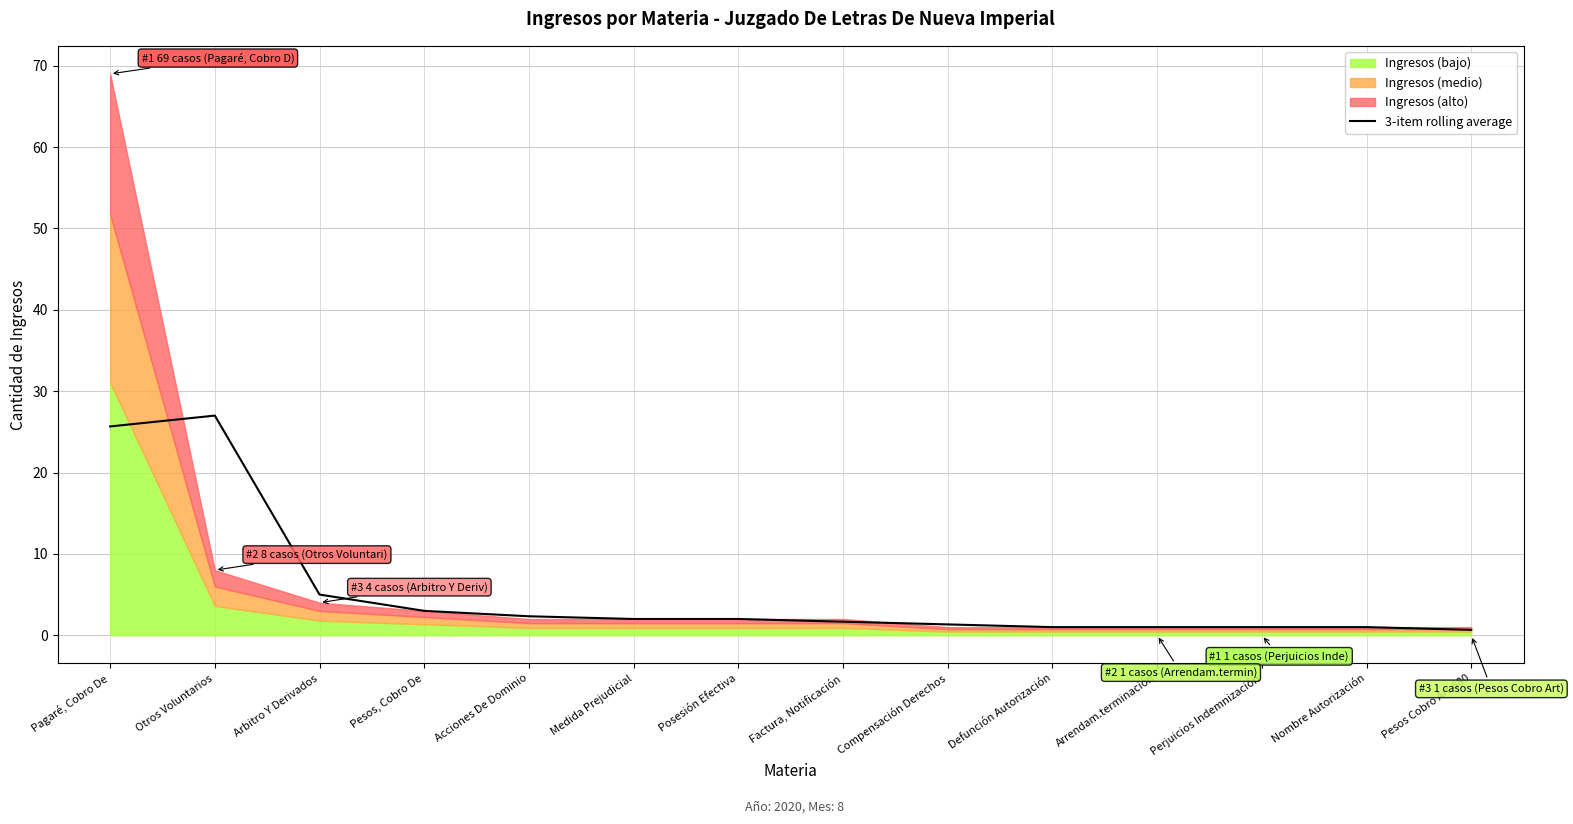

Reading left to right, extract all data points from this chart.

25.7	27.0	5.0	3.0	2.3	2.0	2.0	1.7	1.3	1.0	1.0	1.0	1.0	0.7